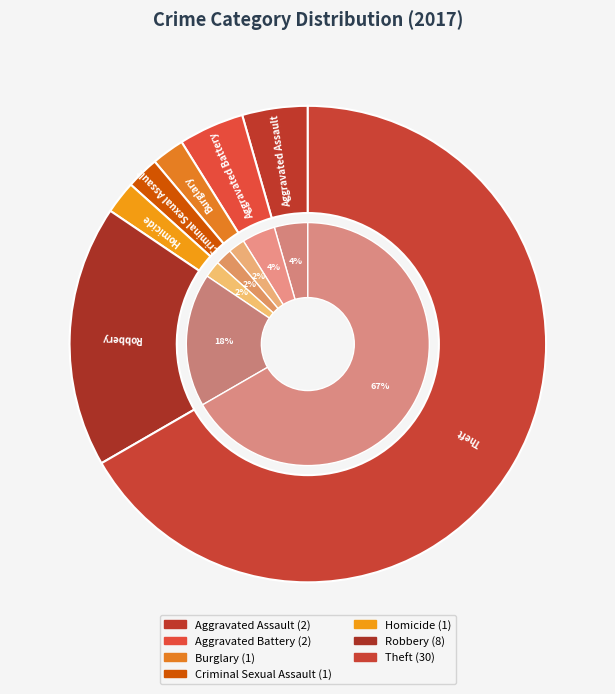

To the nearest percent, what percentage of the pie is Criminal Sexual Assault?

2%